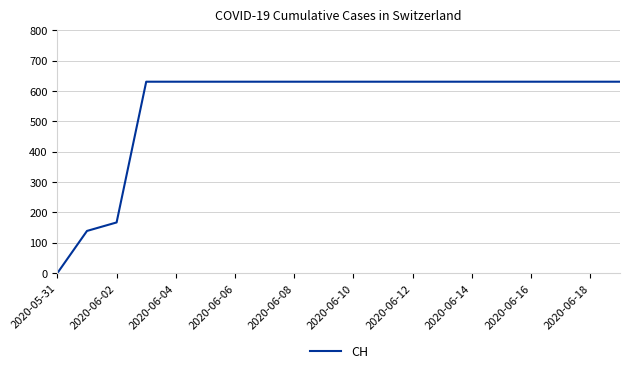

How many values are below 631?

3